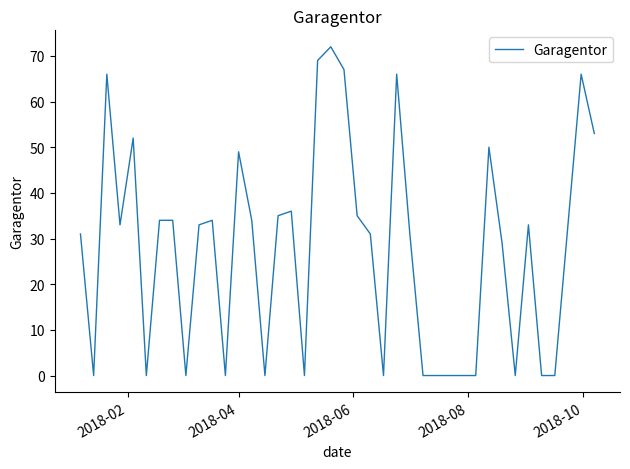

What is the greatest value displayed?

72